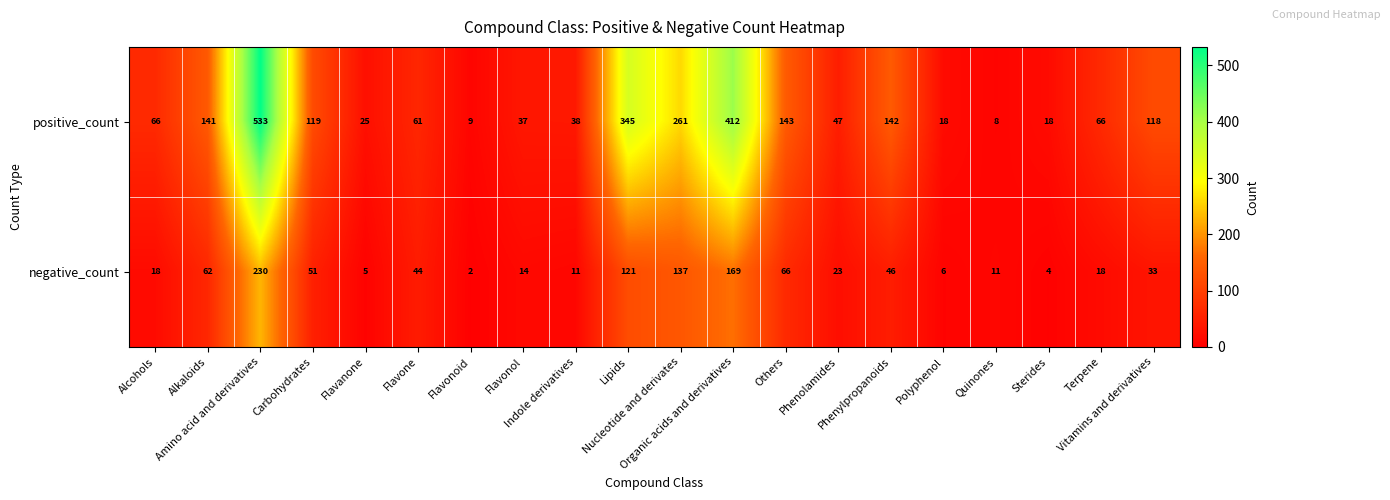

What is the maximum value shown in the chart?

533